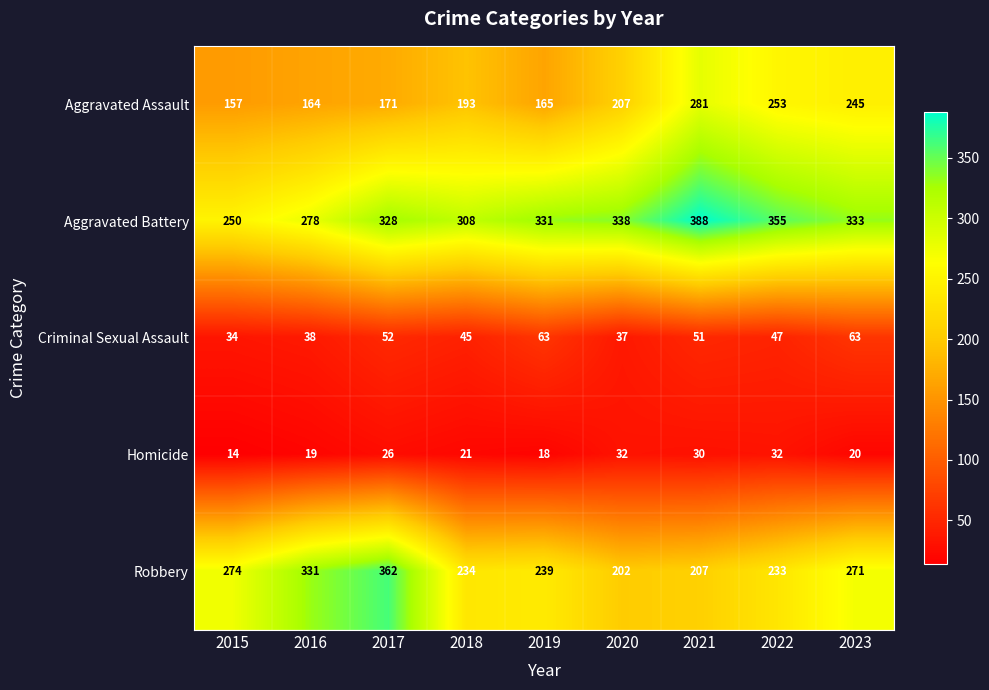

What is the minimum value for Criminal Sexual Assault?

34